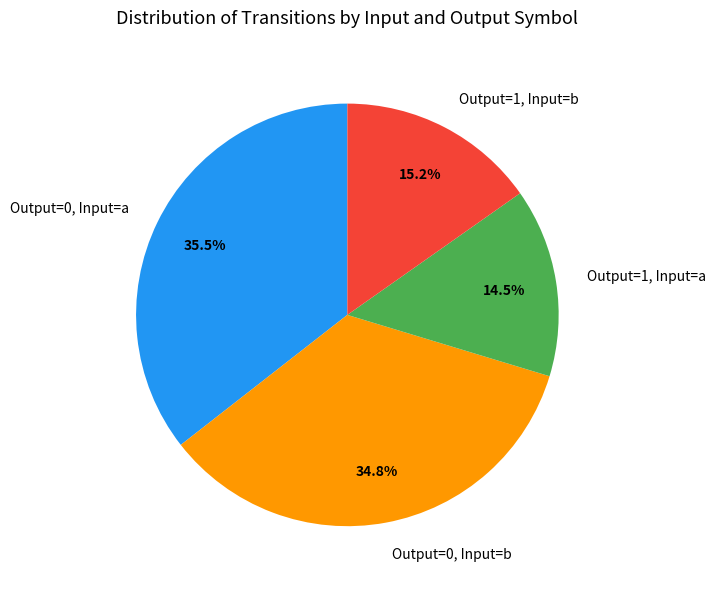

Which slice is the largest?

Output=0, Input=a